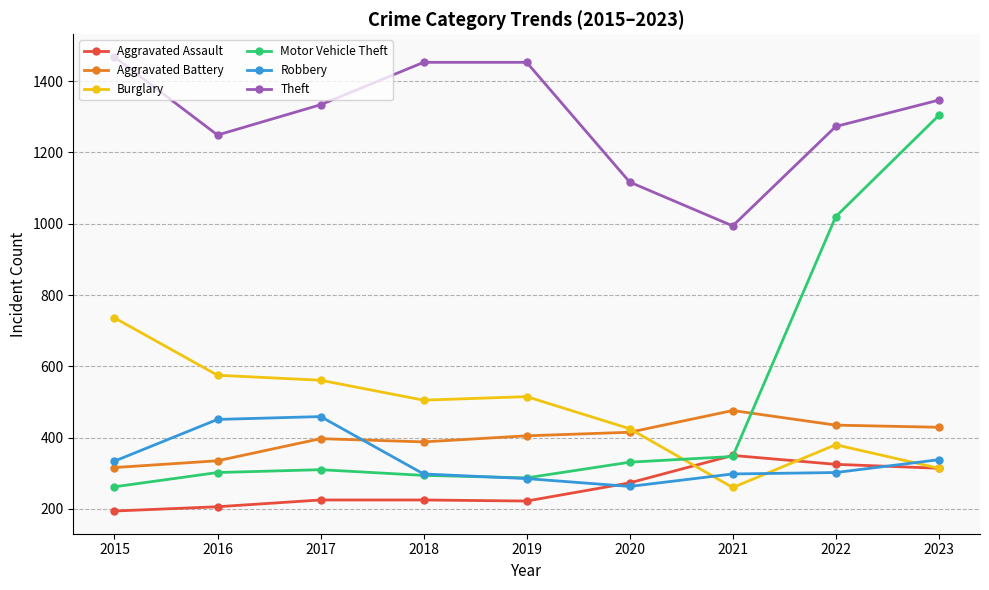

What is the difference between the highest and lowest values at 2023?

1033